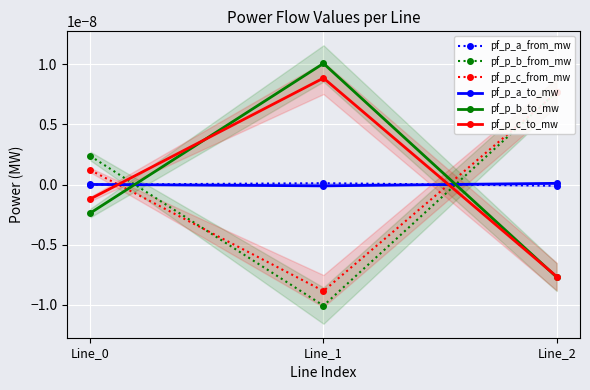

The value of pf_p_b_to_mw at Line_2 is -0.0. True or false?

False